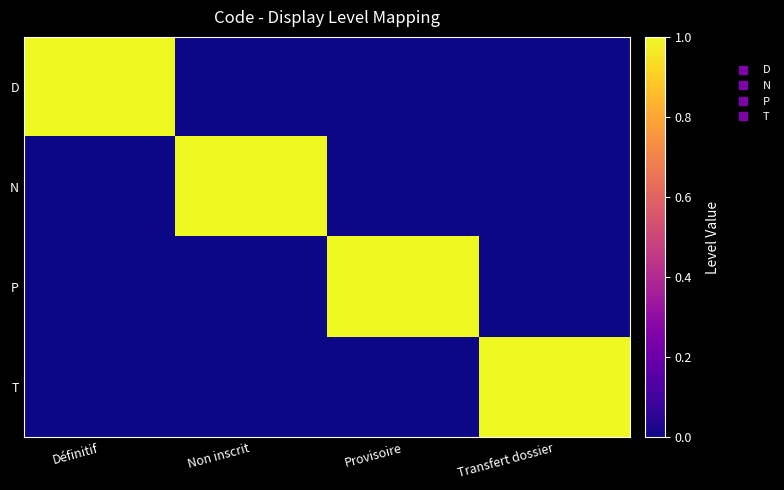

Which has a higher value, Non inscrit or Définitif?

Définitif